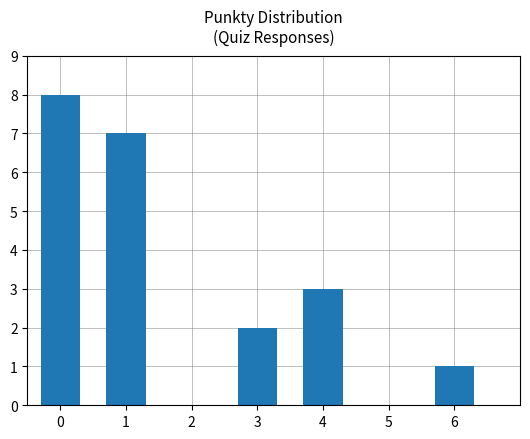

What is the difference between the second highest and second lowest values?

5